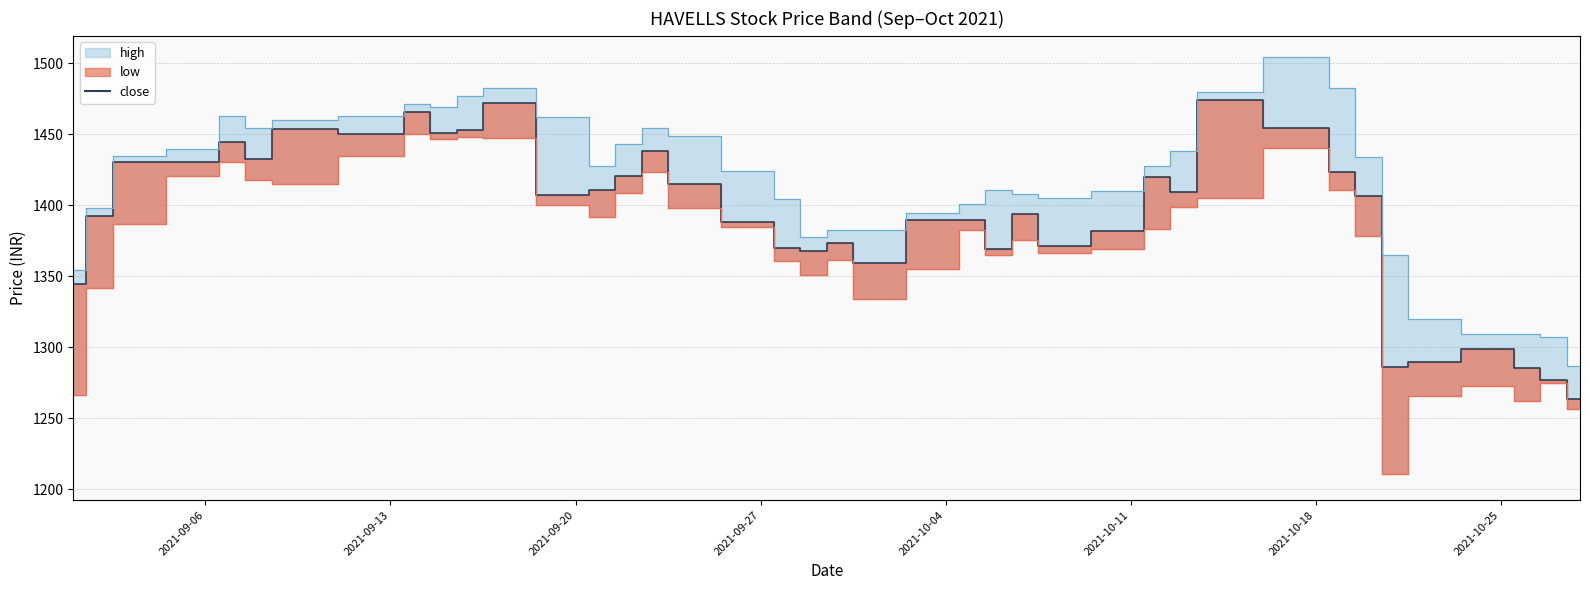

What is the label of the 22nd point from the left?

2021-10-01